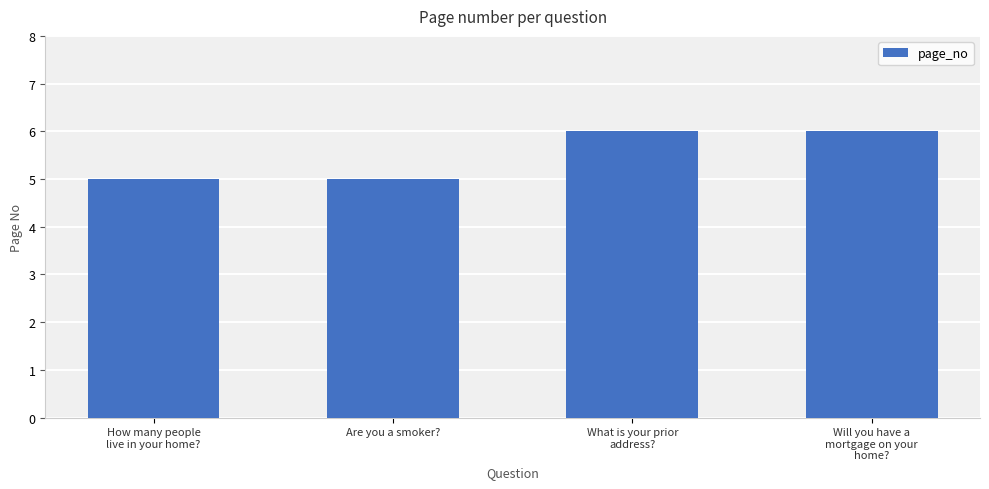

What is the smallest value displayed?

5